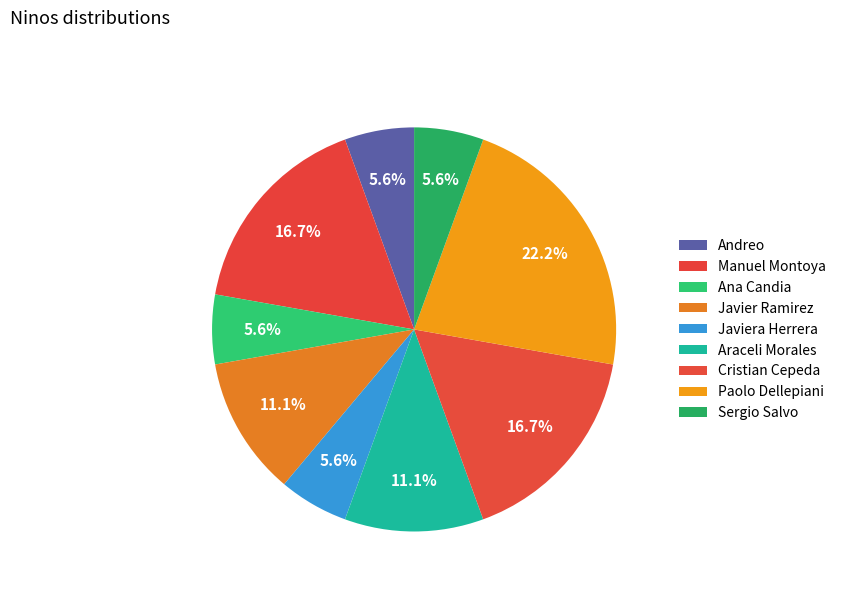

What portion of the pie excludes Manuel Montoya?

83.3%